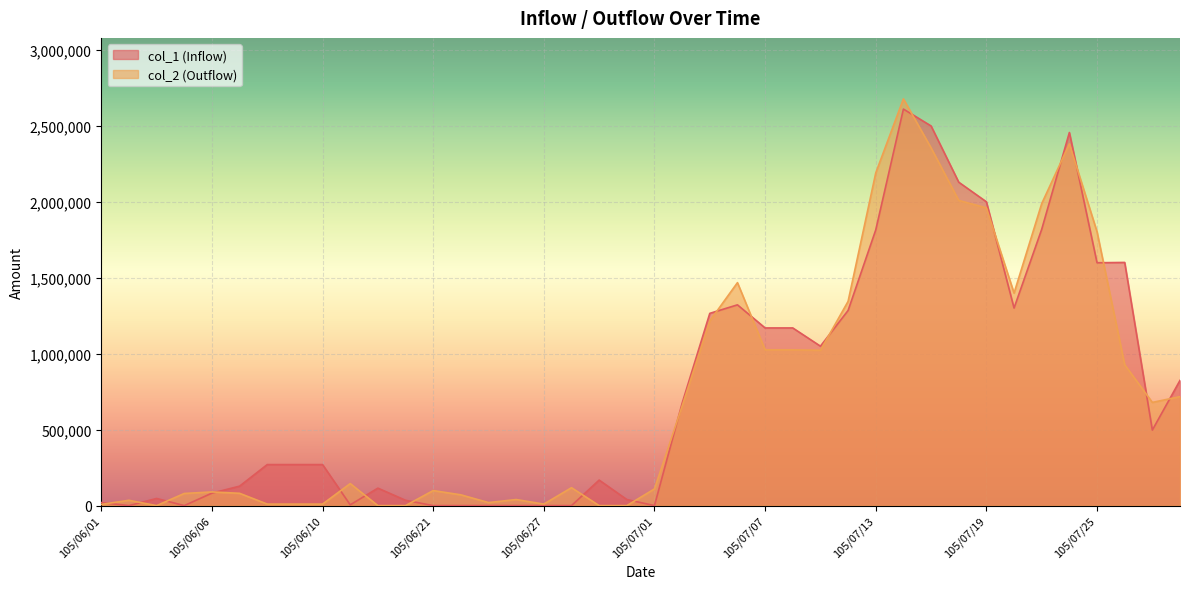

True or false: col_1 has more than 0 interior local peaks.

True